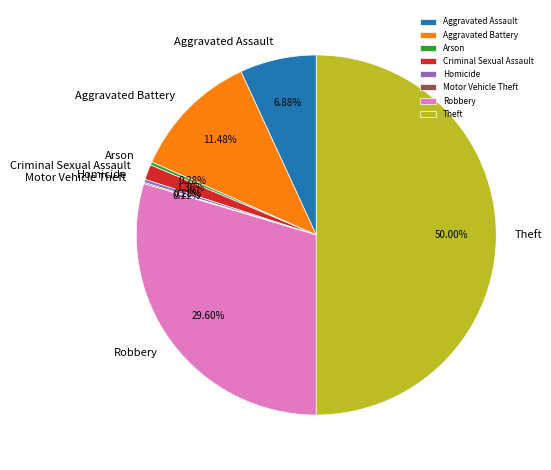

Which category has the biggest portion of the pie?

Theft